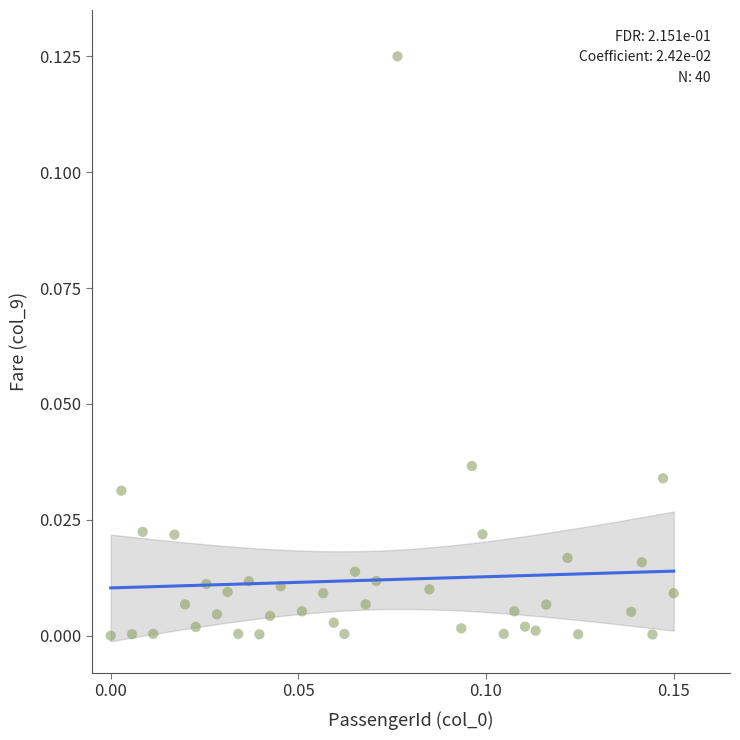

Count the number of points in this scatter plot.

40